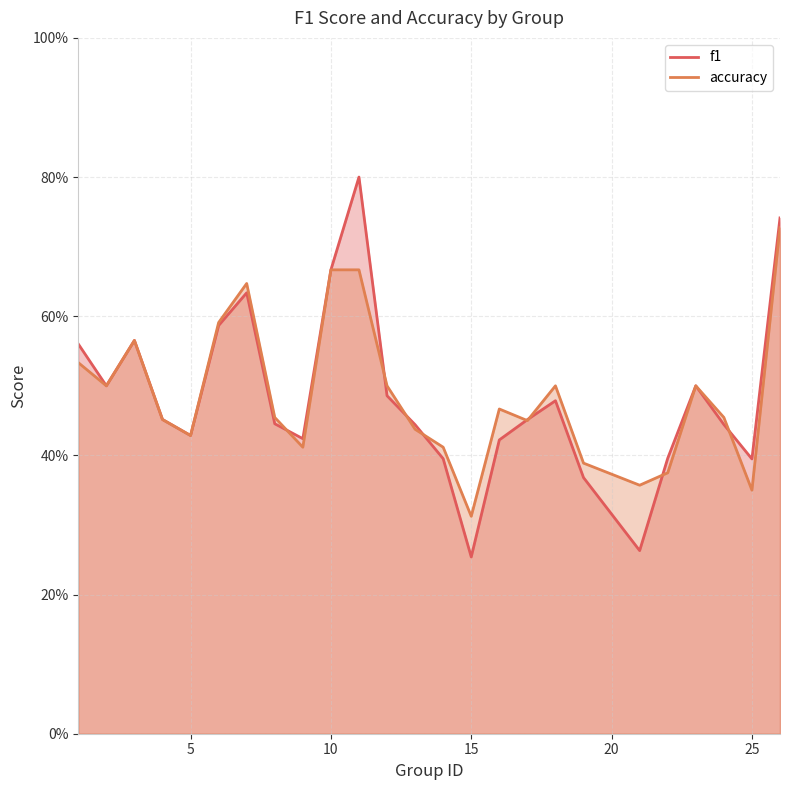

Rank the categories by f1 value from highest to lowest.

11, 26, 10, 7, 6, 3, 1, 2, 23, 12, 18, 4, 17, 8, 24, 13, 5, 9, 16, 22, 14, 25, 19, 21, 15